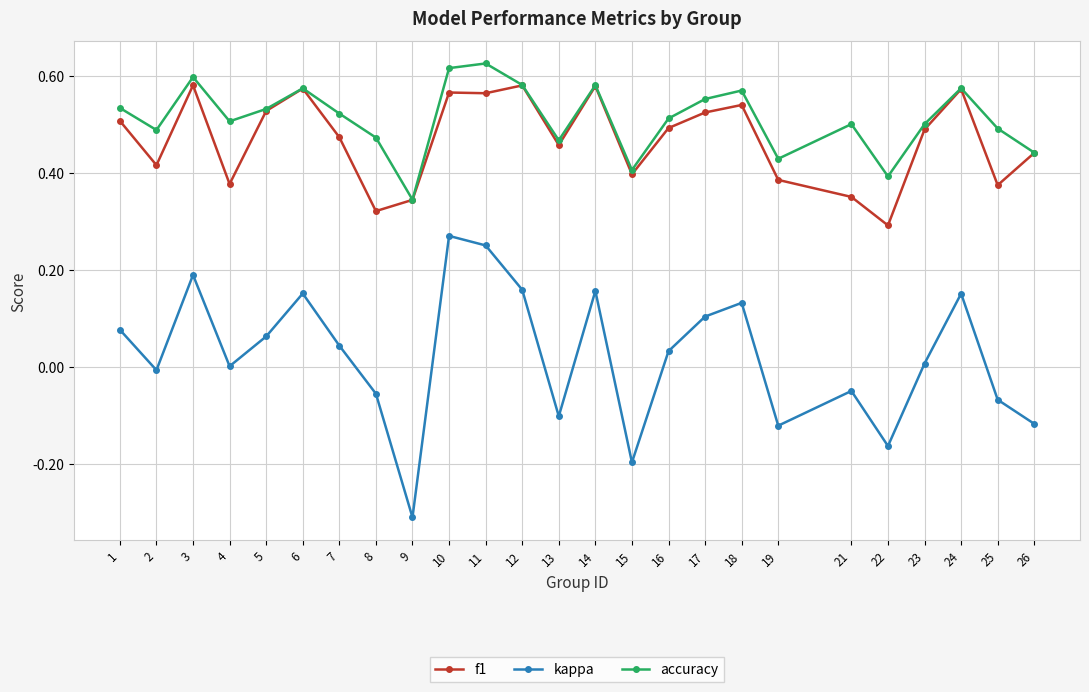

Count the number of data series in this chart.

3